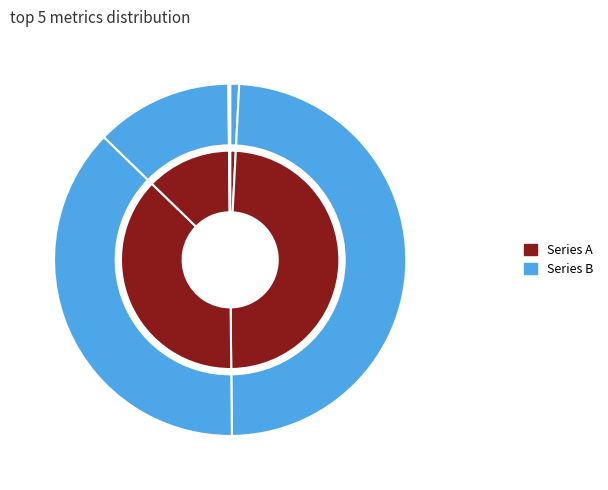

To the nearest percent, what is the combined percentage of SMAPE and Training Time?

50%